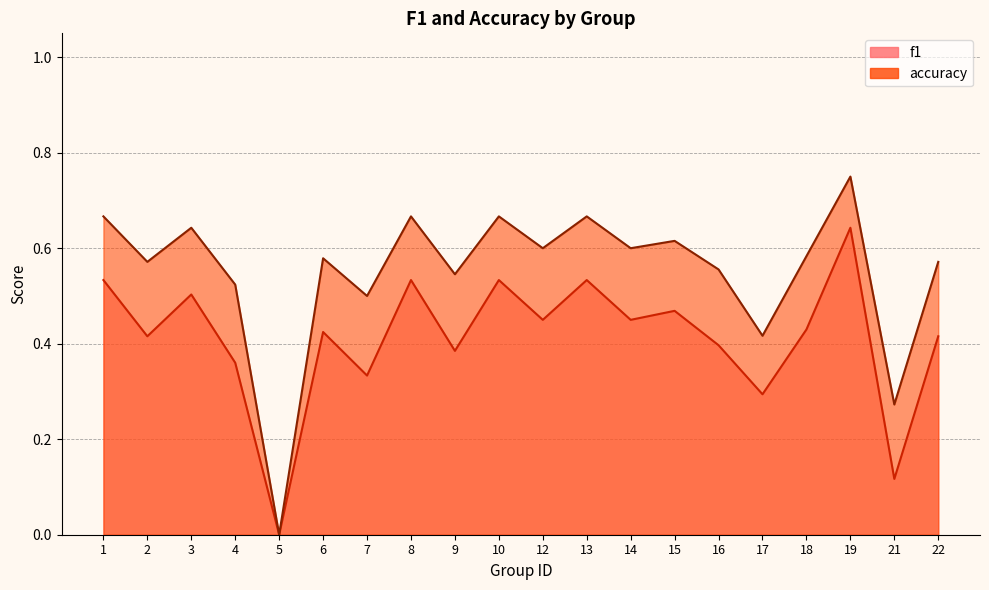

What is the value of the f1 point at the 18th from the left?

0.6